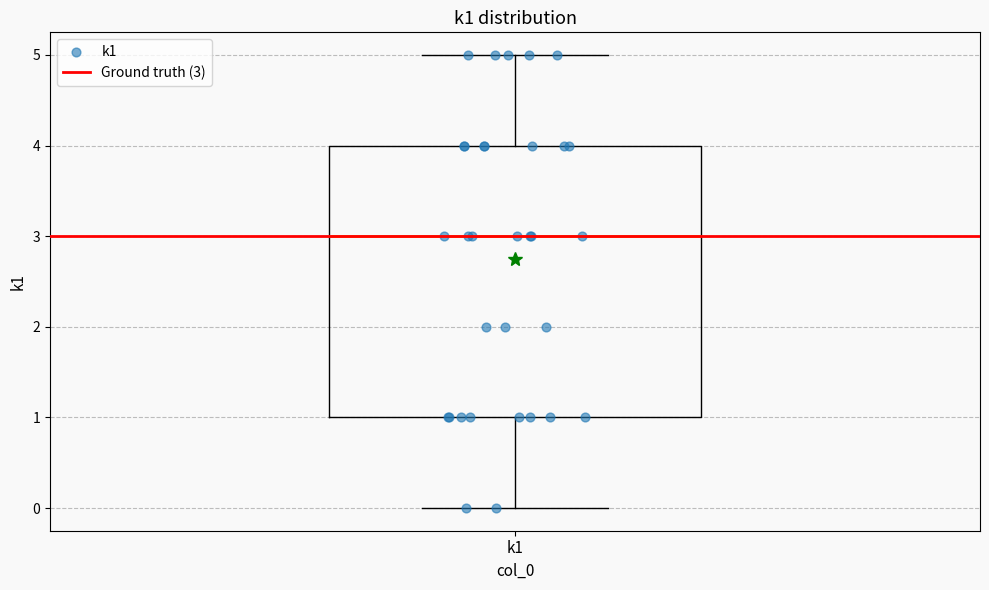

Where is the upper edge of the box for k1 on the y-axis? The values are not printed on the chart, so give them approximately, as read against the axis.

4